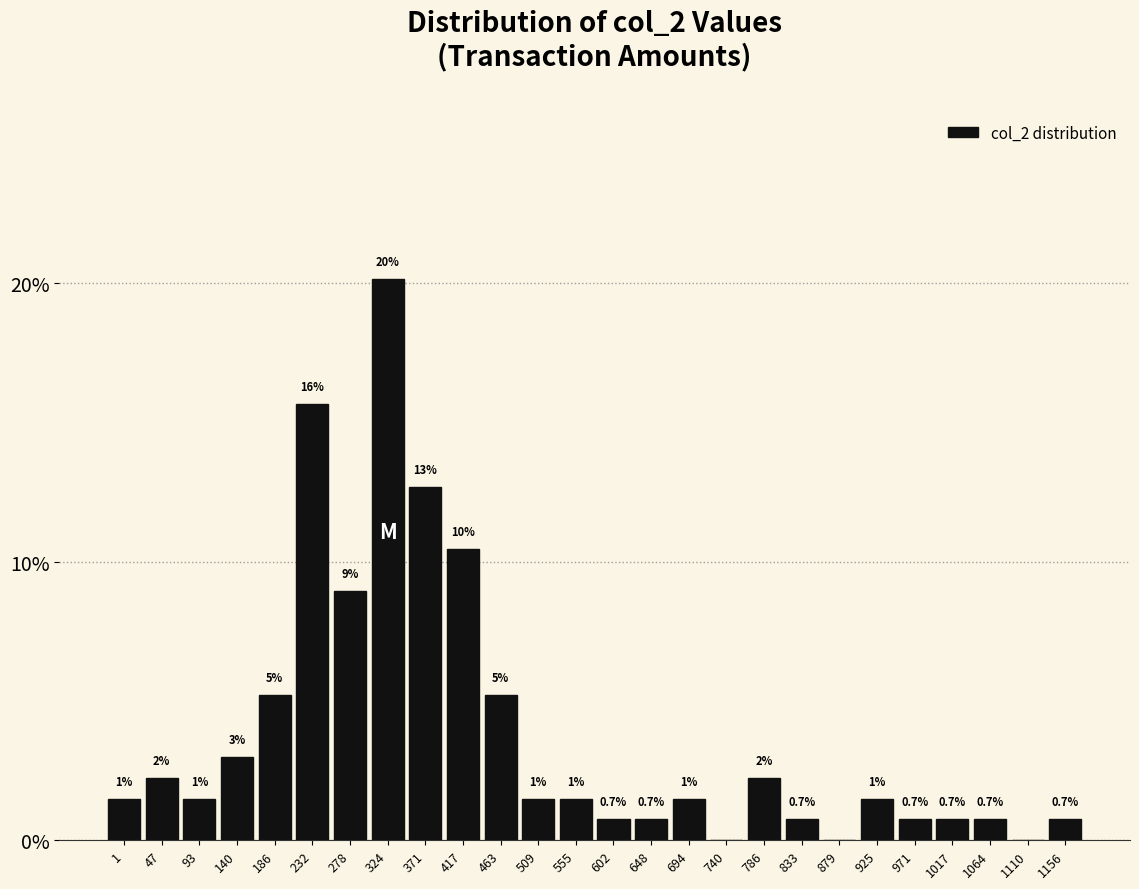

Are the bars horizontal?

No